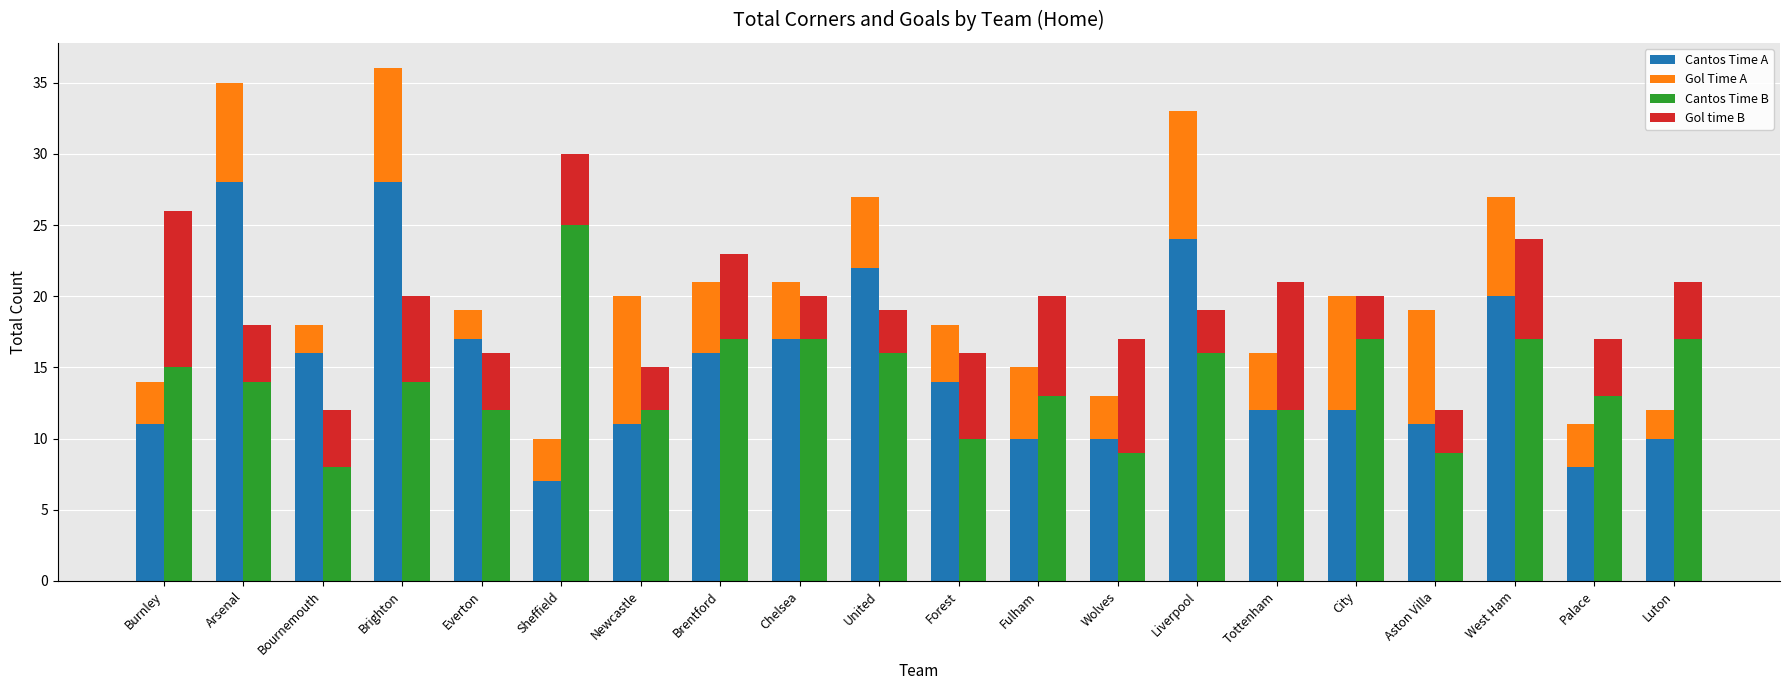

Which series has the largest range (max minus min)?

Cantos Time A